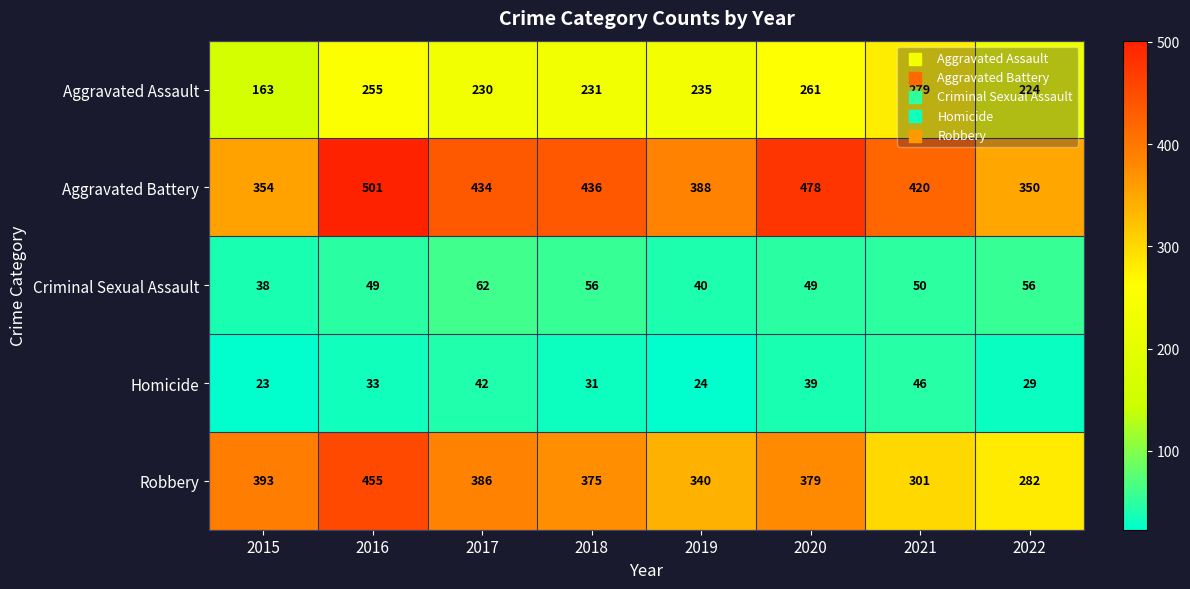

Which series has the largest total across all categories?

Aggravated Battery